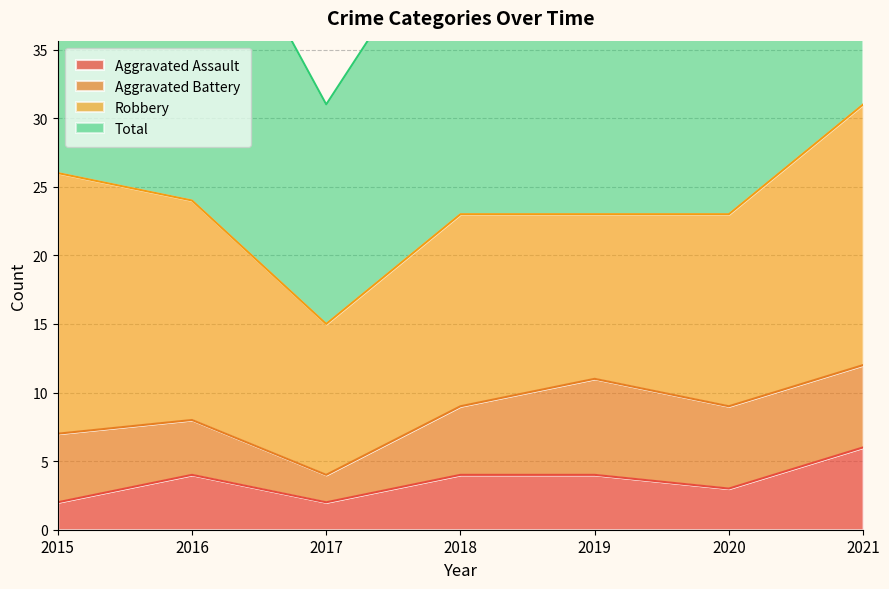

How many values in the Aggravated Assault series exceed 4?

1